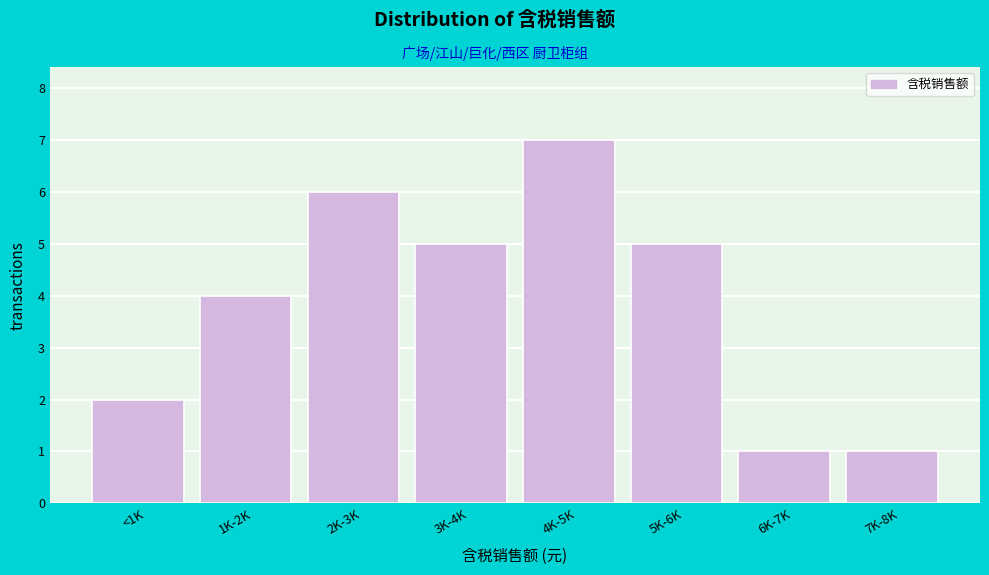

Reading right to left, list all the values displayed in this chart.

7K-8K=1	6K-7K=1	5K-6K=5	4K-5K=7	3K-4K=5	2K-3K=6	1K-2K=4	<1K=2